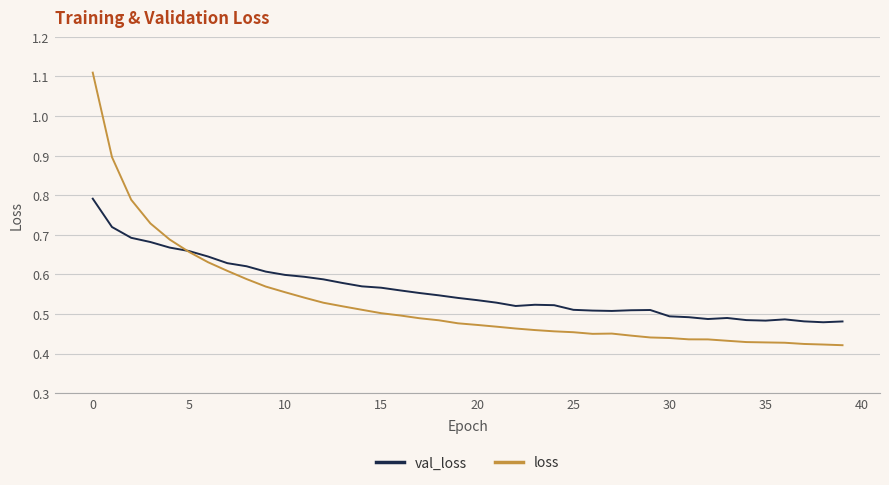

List the series in order of their peak value, highest first.

loss, val_loss